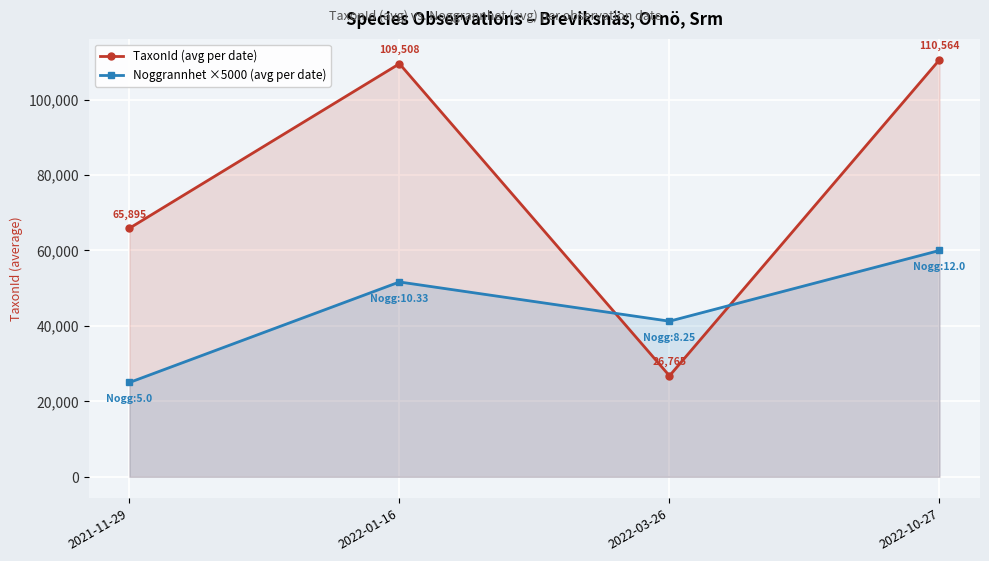

What is the label of the 2nd point from the right?

2022-03-26